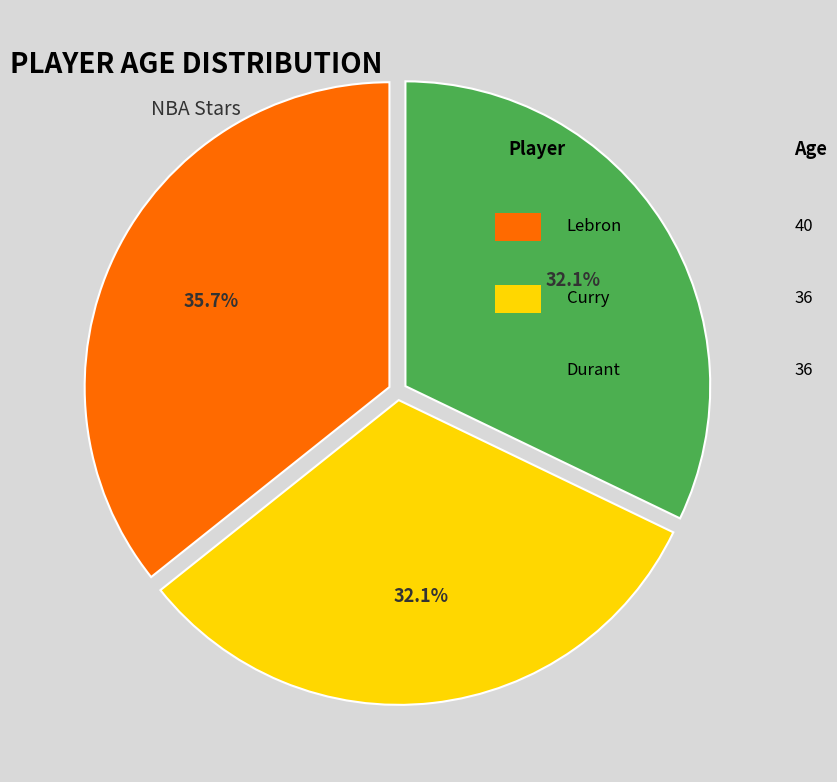

Is there any slice that represents more than half of the pie?

No